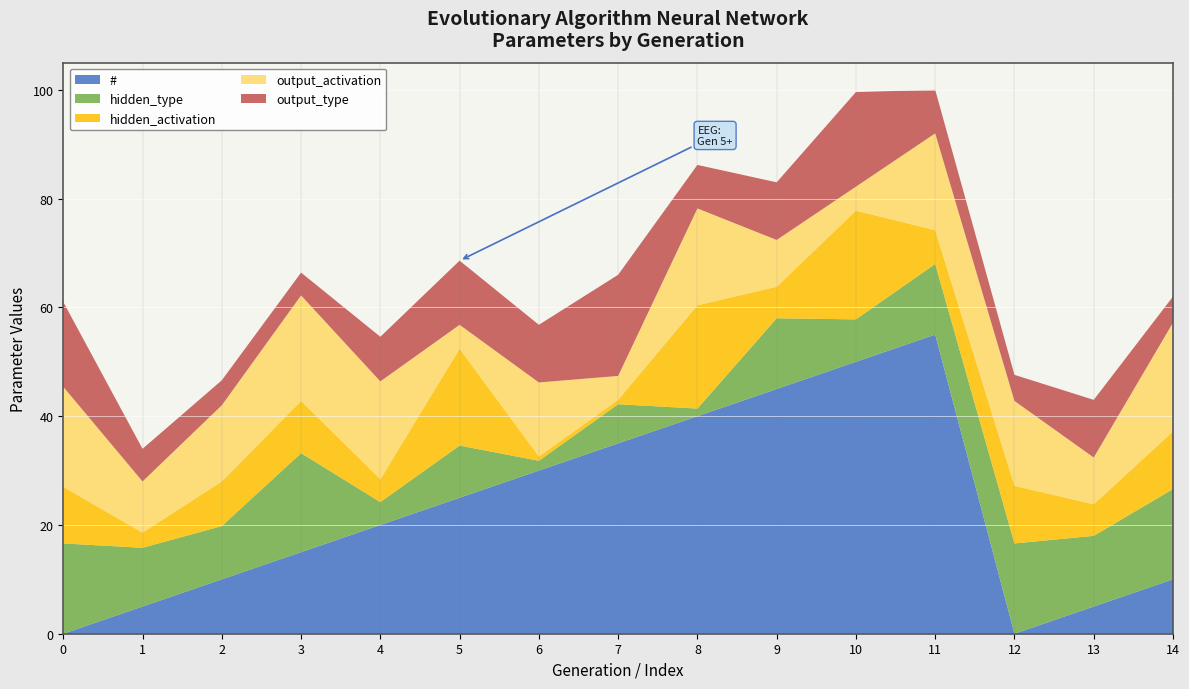

What is the total value across all series at 12?

47.6